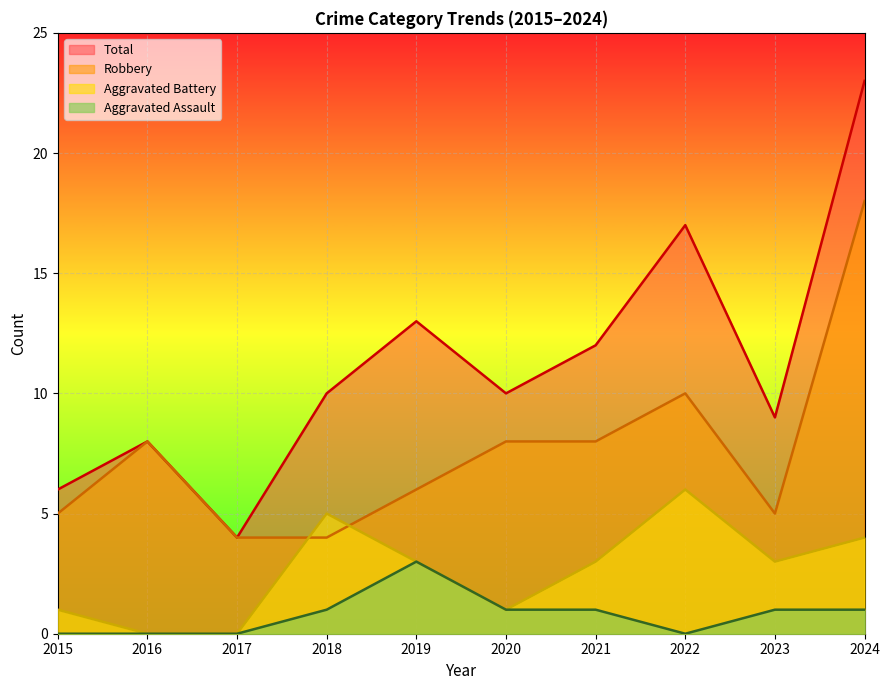

Does the chart display data point markers on the line(s)?

No